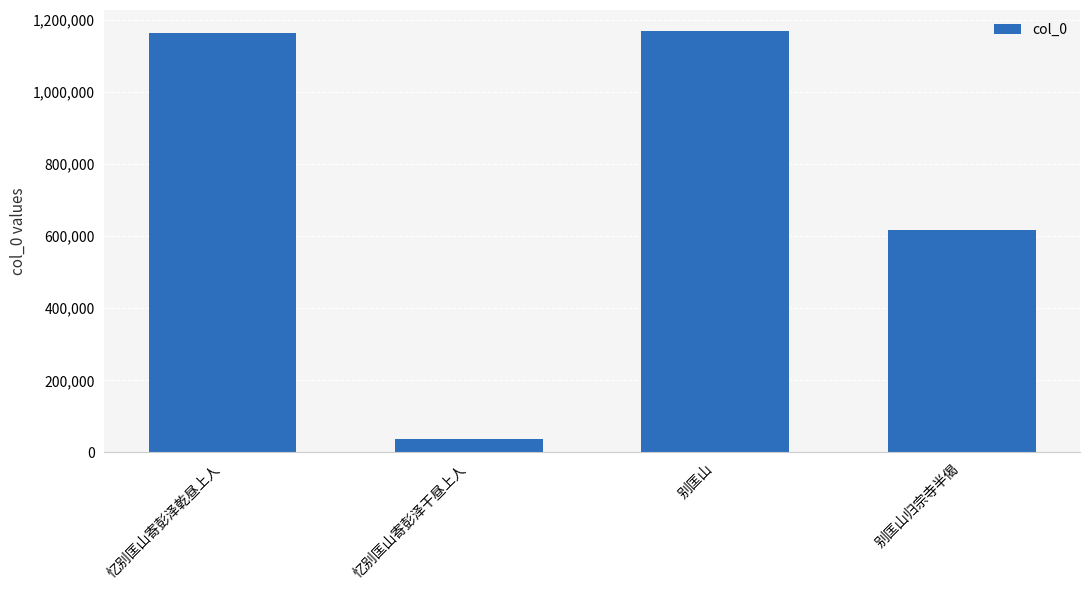

The chart shows a value of 1659214 at 别匡山. True or false?

False